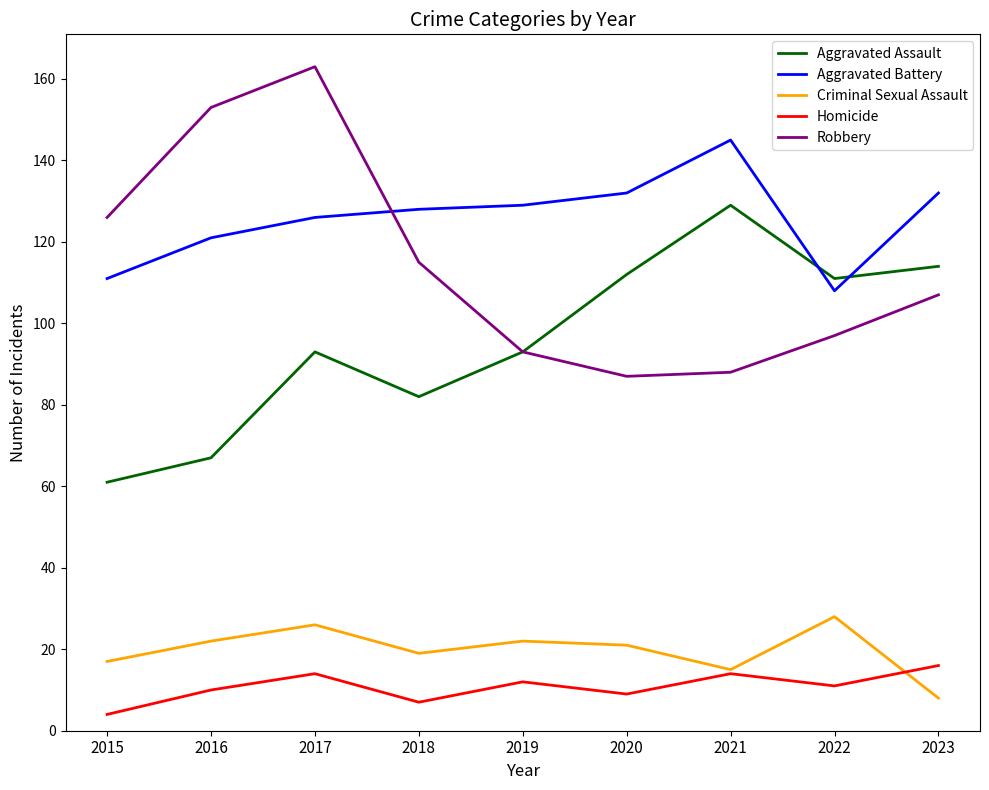

True or false: Criminal Sexual Assault and Aggravated Battery cross at least once.

False